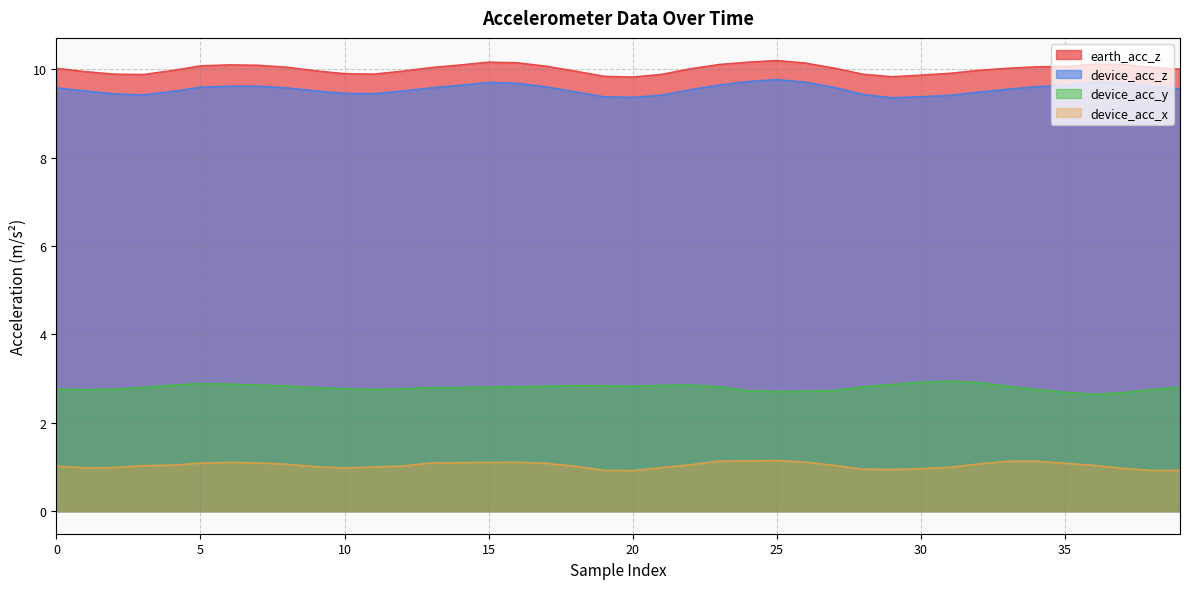

Rank the series by their maximum value, from highest to lowest.

earth_acc_z, device_acc_z, device_acc_y, device_acc_x